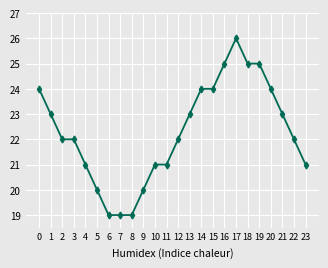

What is the smallest value displayed?

19